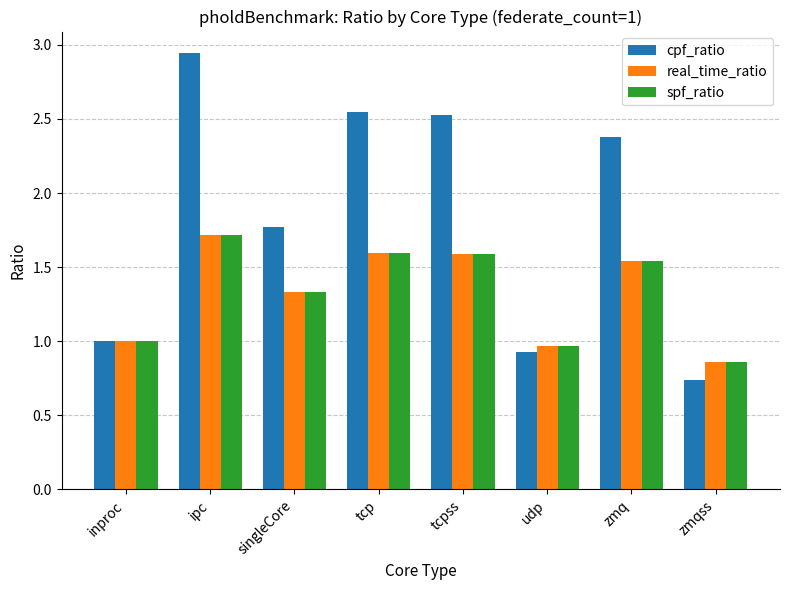

What position from the right is tcp?

5